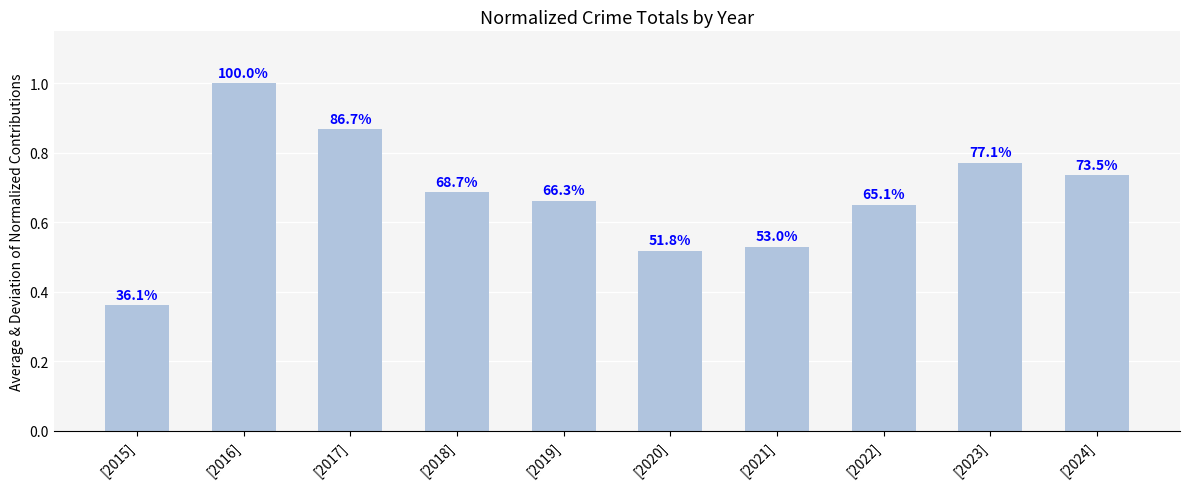

What is the value of the 5th bar from the left?

0.7